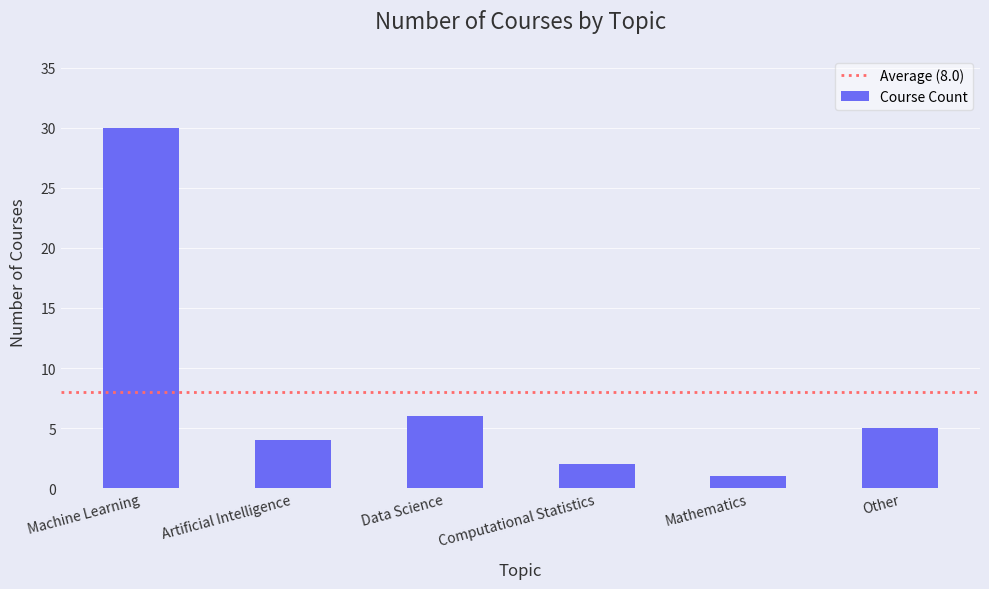

What is the ratio of the value at Machine Learning to the value at Artificial Intelligence?

7.5